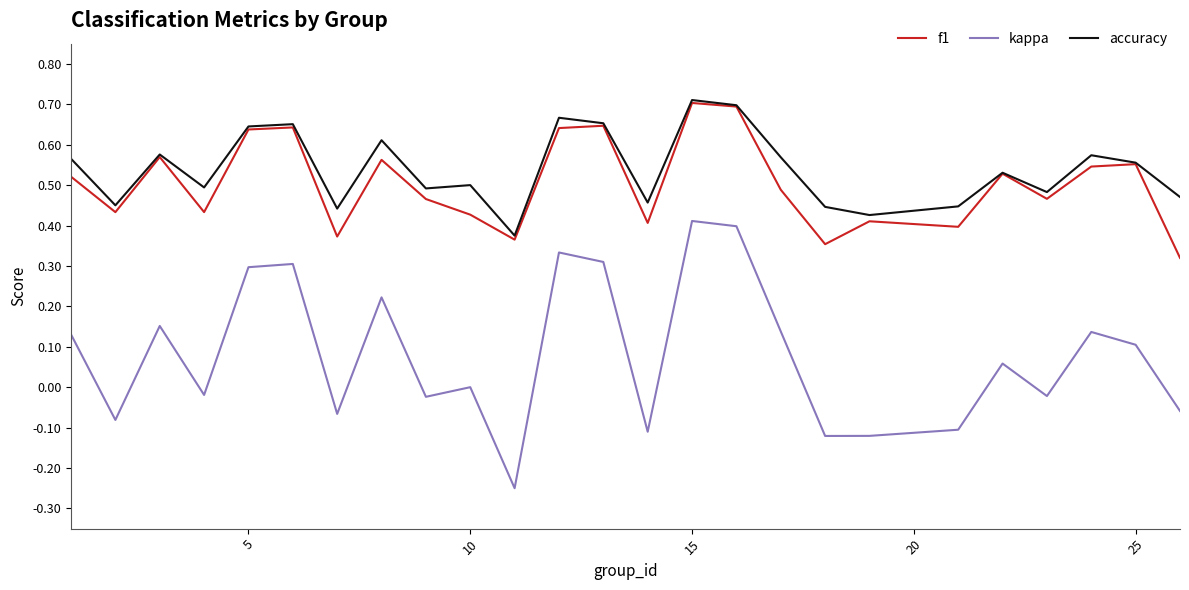

True or false: kappa and accuracy intersect in this chart.

False